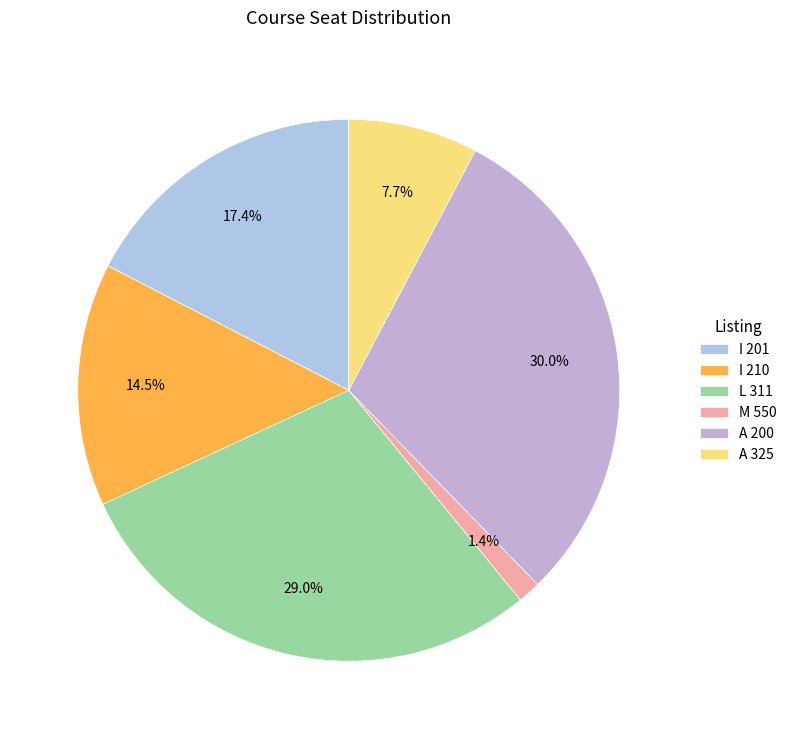

How many slices are in this pie chart?

6